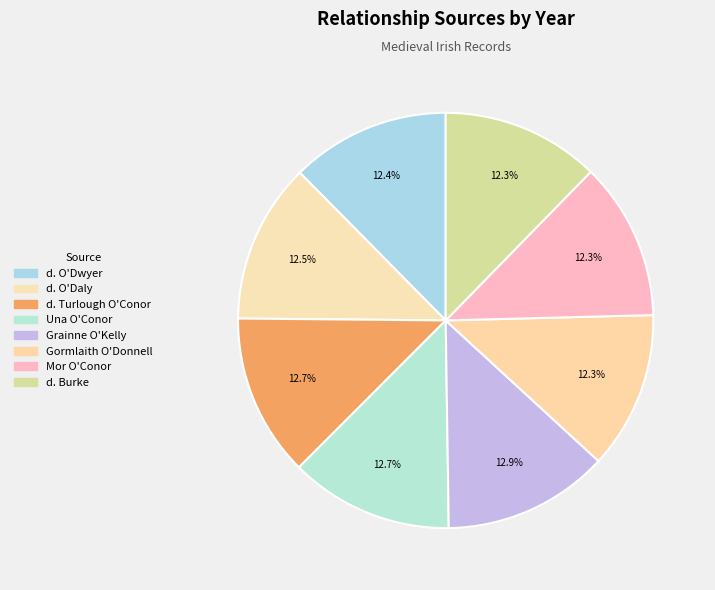

True or false: Gormlaith O'Donnell accounts for 12% of the total.

True